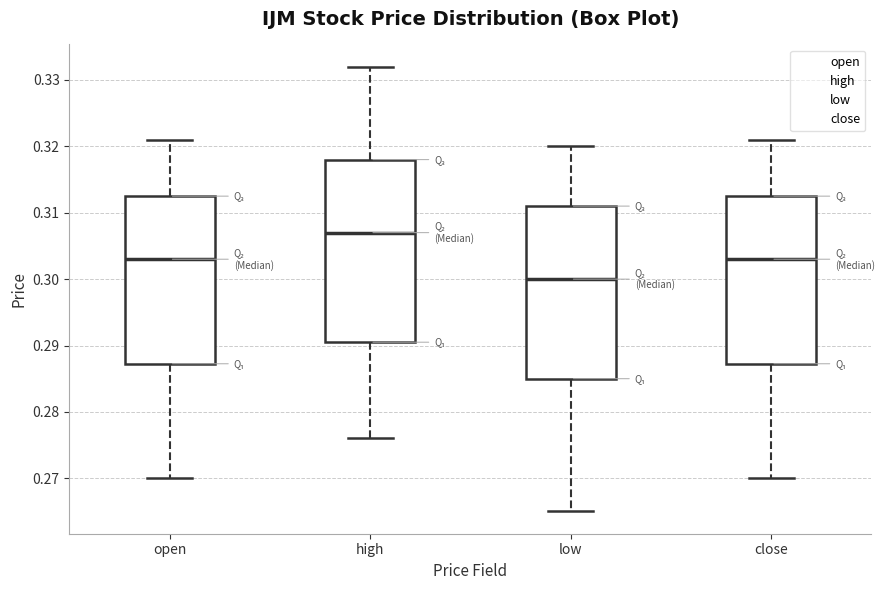

Comparing the boxes themselves (not the whiskers), which one is the tallest?

high